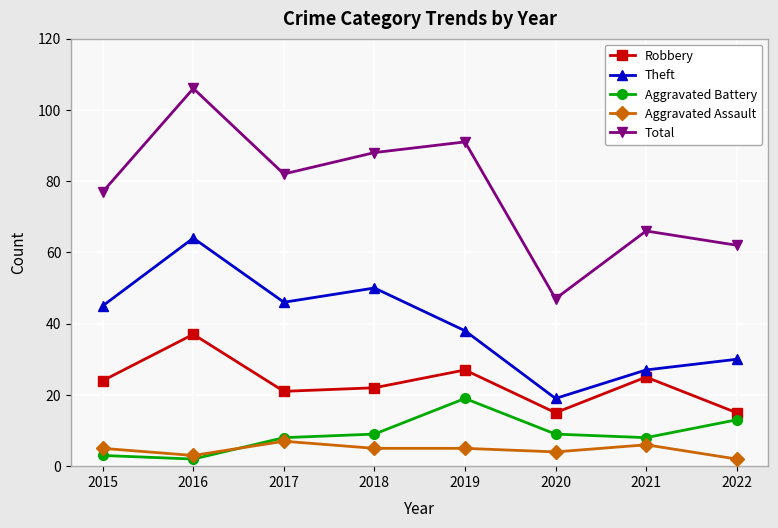

True or false: Aggravated Battery and Aggravated Assault intersect in this chart.

True